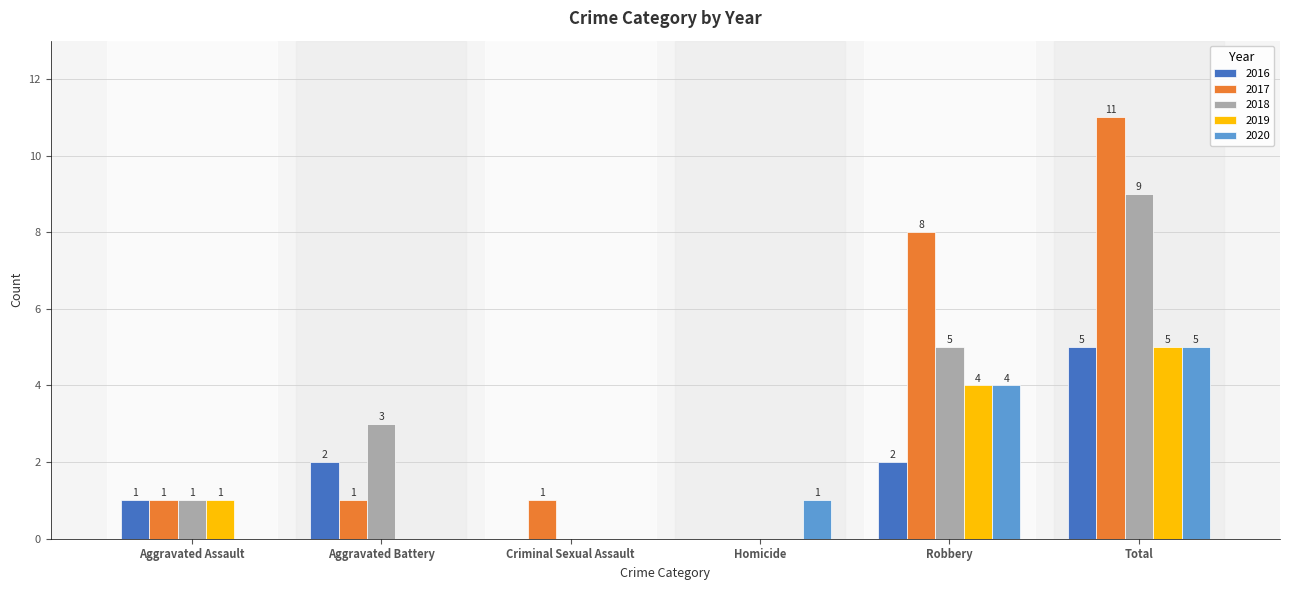

Reading left to right, extract all data points from this chart.

2016: 1	2	0	0	2	5
2017: 1	1	1	0	8	11
2018: 1	3	0	0	5	9
2019: 1	0	0	0	4	5
2020: 0	0	0	1	4	5